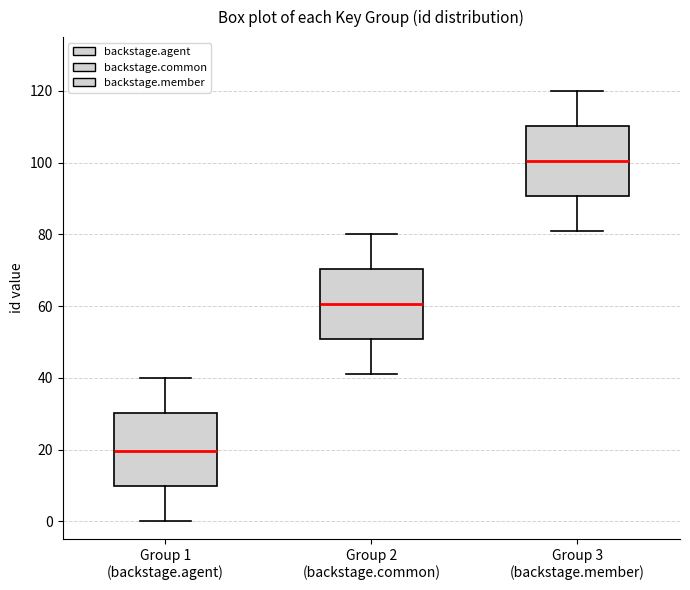

Reading left to right, transcribe this box plot: for each box, give where its median line is, the range the box spans, and where its two whiskers end, as read against the y-axis. The values are not printed on the chart, so give them approximately, as read against the axis.

Group 1 (backstage.agent): median 20, box 10 to 30, whiskers 0 to 40
Group 2 (backstage.common): median 60, box 50 to 70, whiskers 42 to 80
Group 3 (backstage.member): median 100, box 90 to 110, whiskers 82 to 120